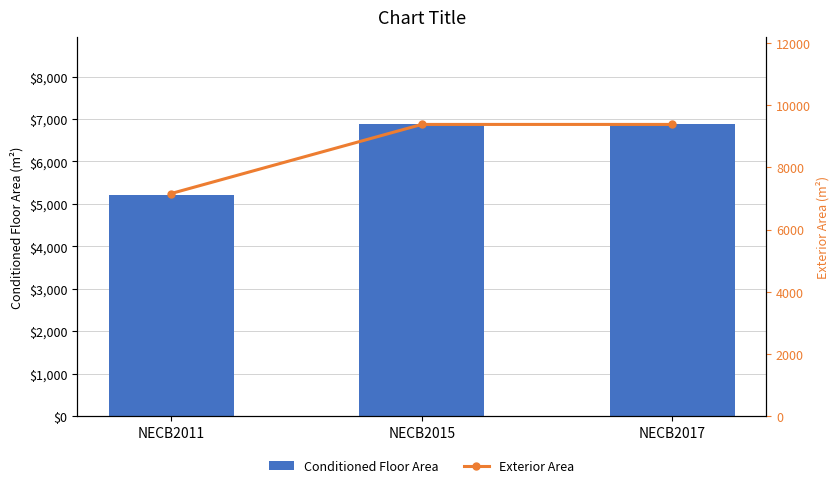

What is the sum of the Conditioned Floor Area values at NECB2011 and NECB2015?

12068.4